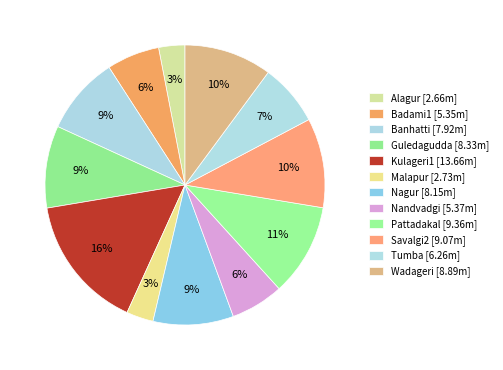

To the nearest percent, what is the average slice percentage?

8%